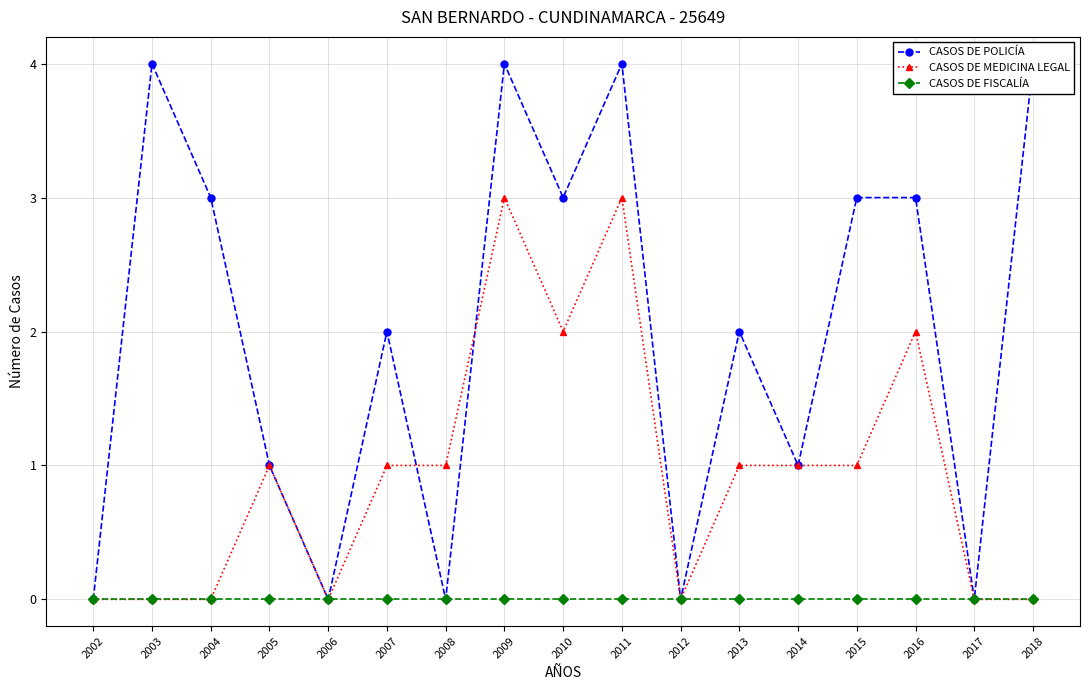

List the labels in order of CASOS DE FISCALÍA value, largest first.

2002, 2003, 2004, 2005, 2006, 2007, 2008, 2009, 2010, 2011, 2012, 2013, 2014, 2015, 2016, 2017, 2018